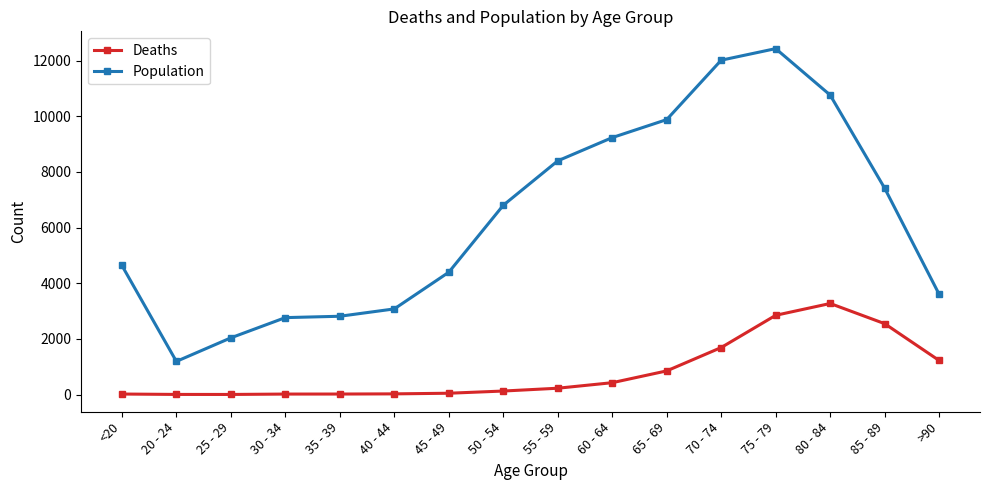

How many lines are shown in the chart?

2